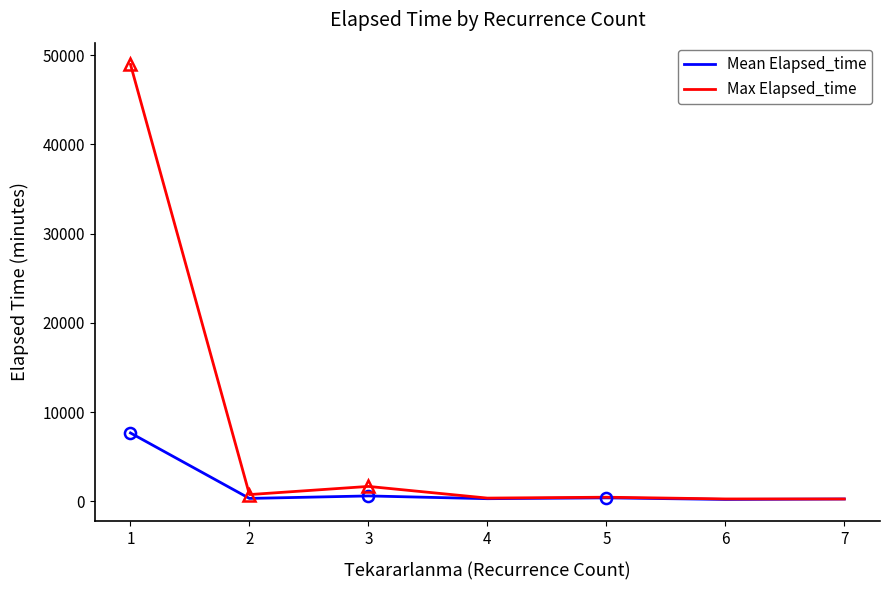

What is the approximate value of Max Elapsed_time at 6?

250.0